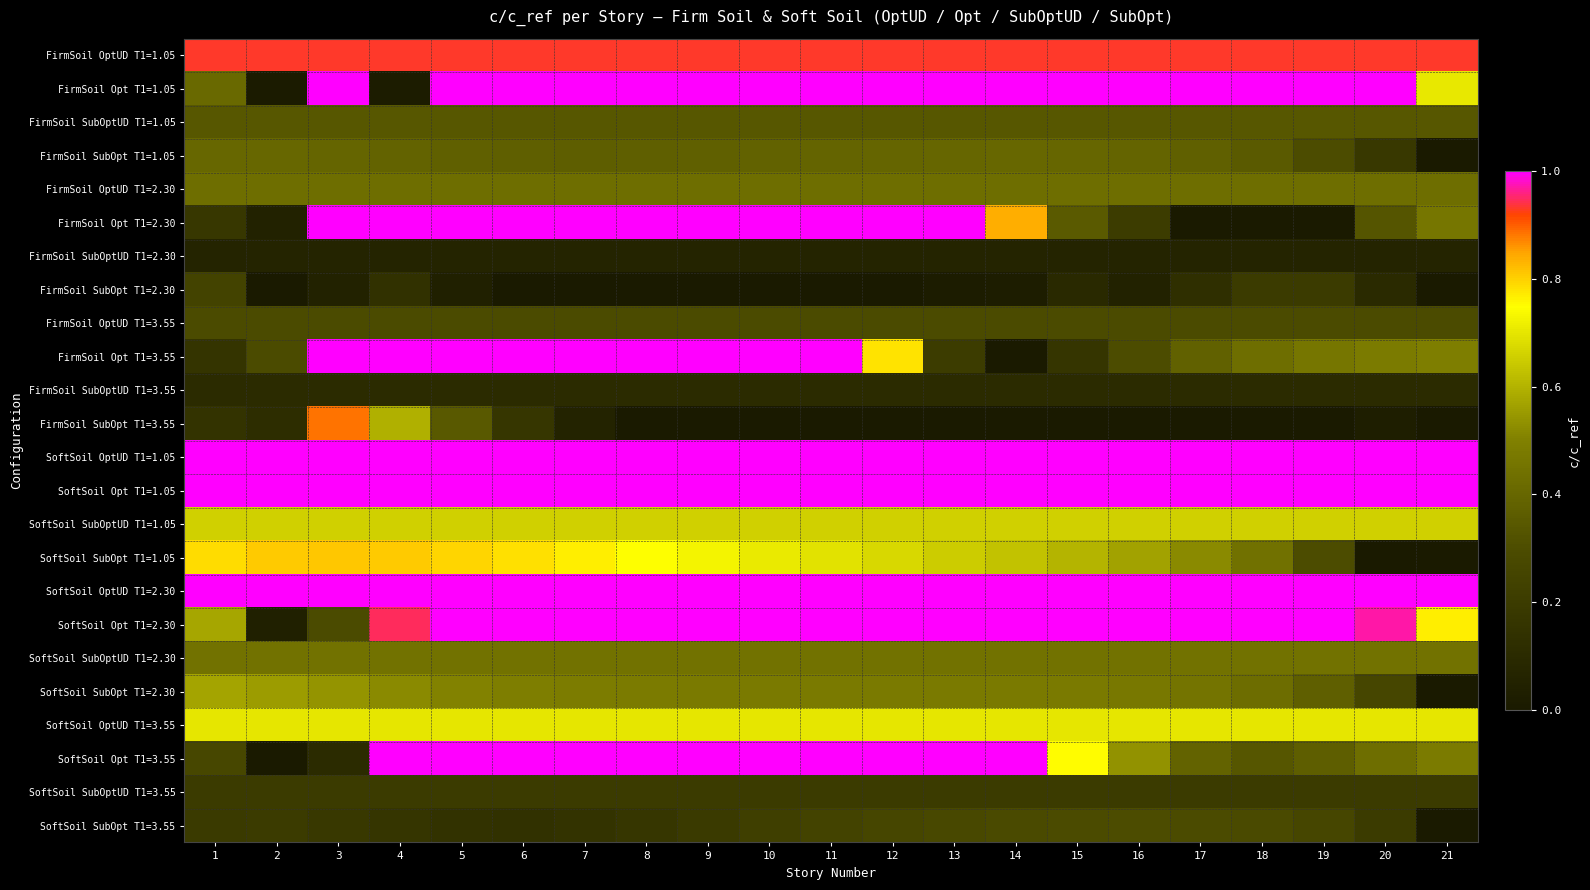

Which label corresponds to the smallest value in the chart?

21